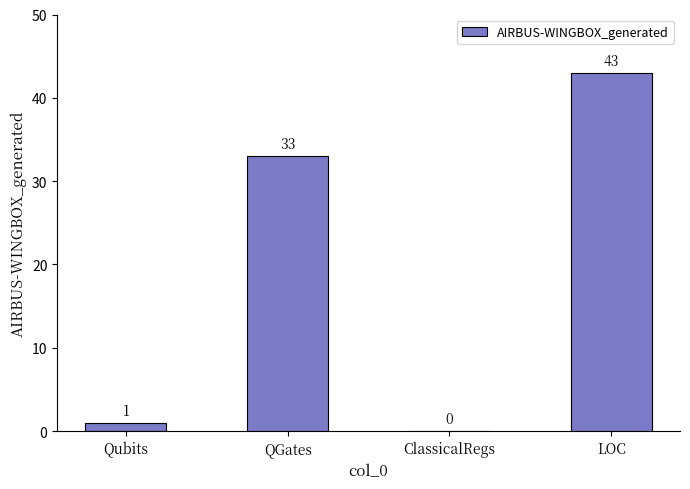

Reading left to right, list all the values displayed in this chart.

Qubits=1	QGates=33	ClassicalRegs=0	LOC=43